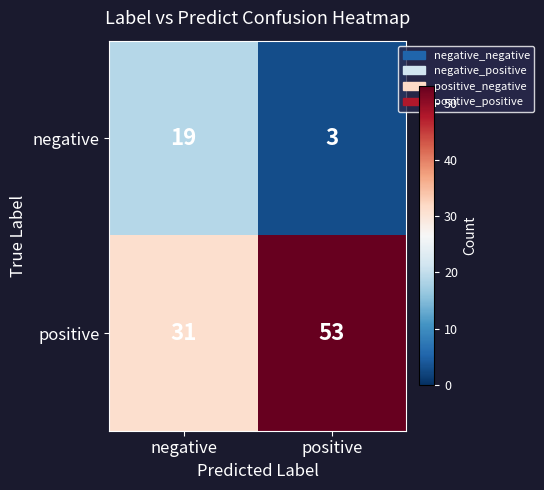

What is the difference between the negative values at positive and negative?

16